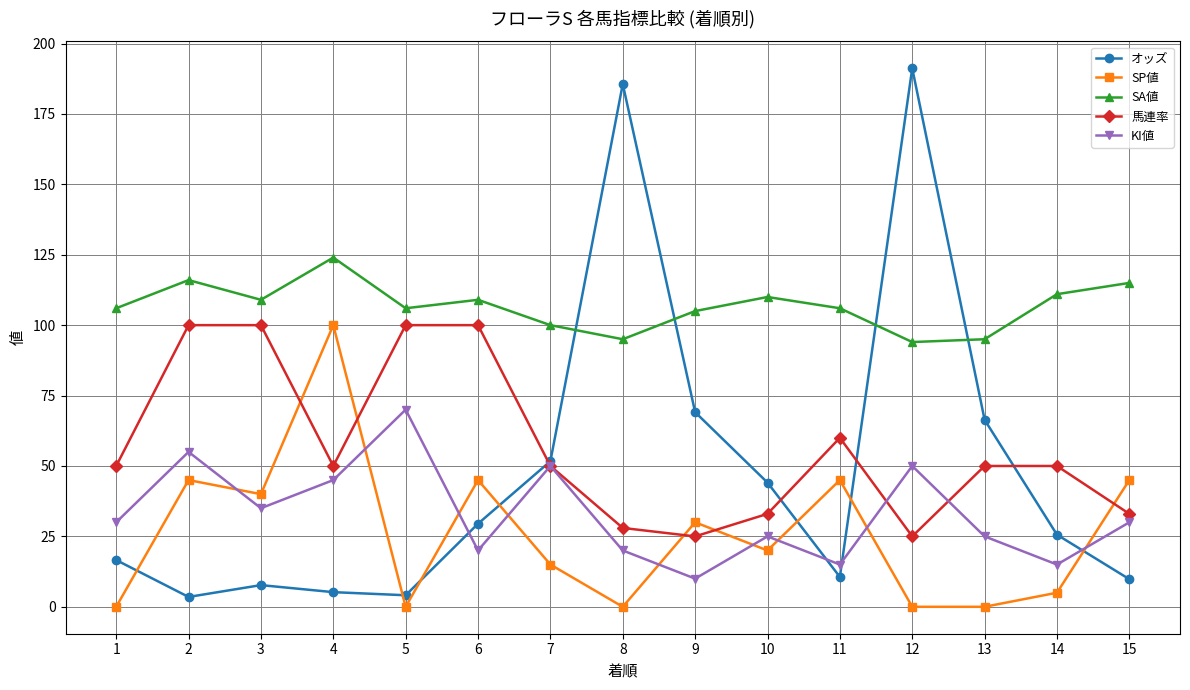

What value does the 馬連率 series have at 1?

50.0